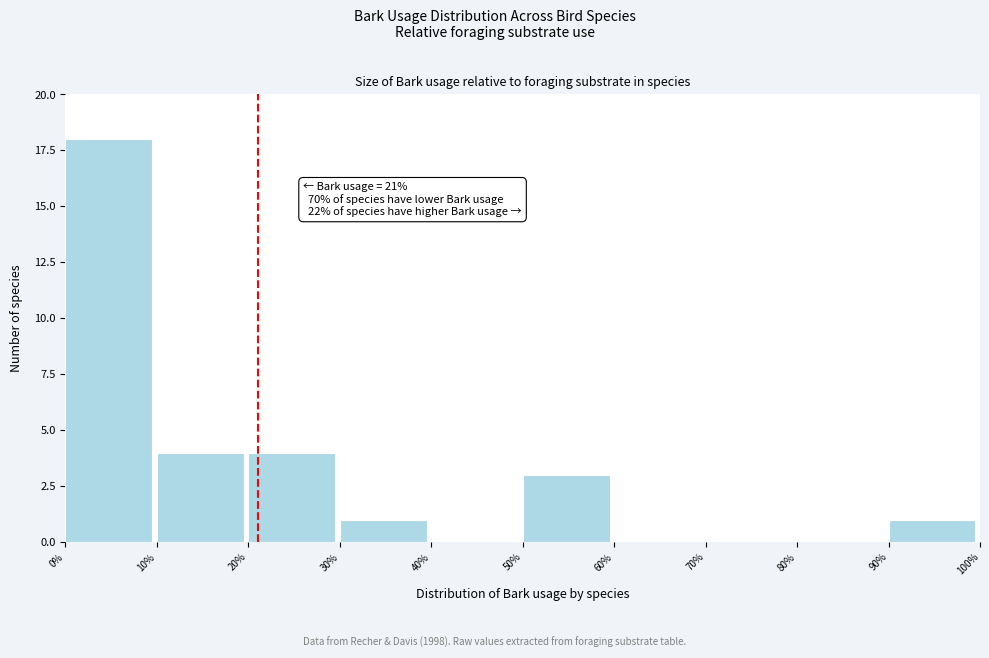

Over which range of the x-axis is the bar tallest?

0% to 10%